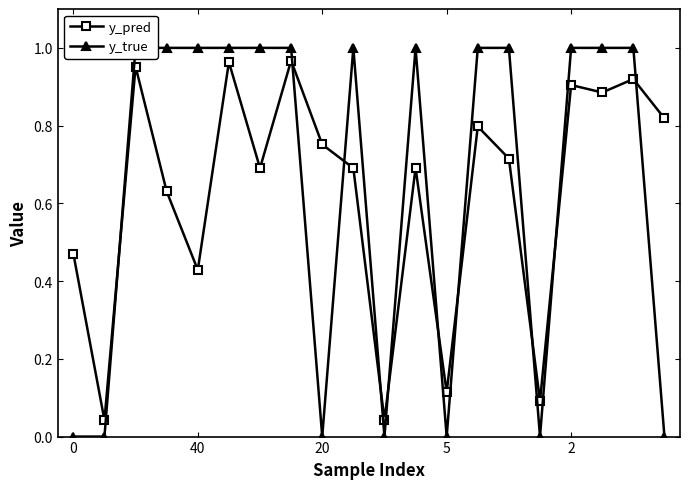

Rank the series by their maximum value, from highest to lowest.

y_true, y_pred